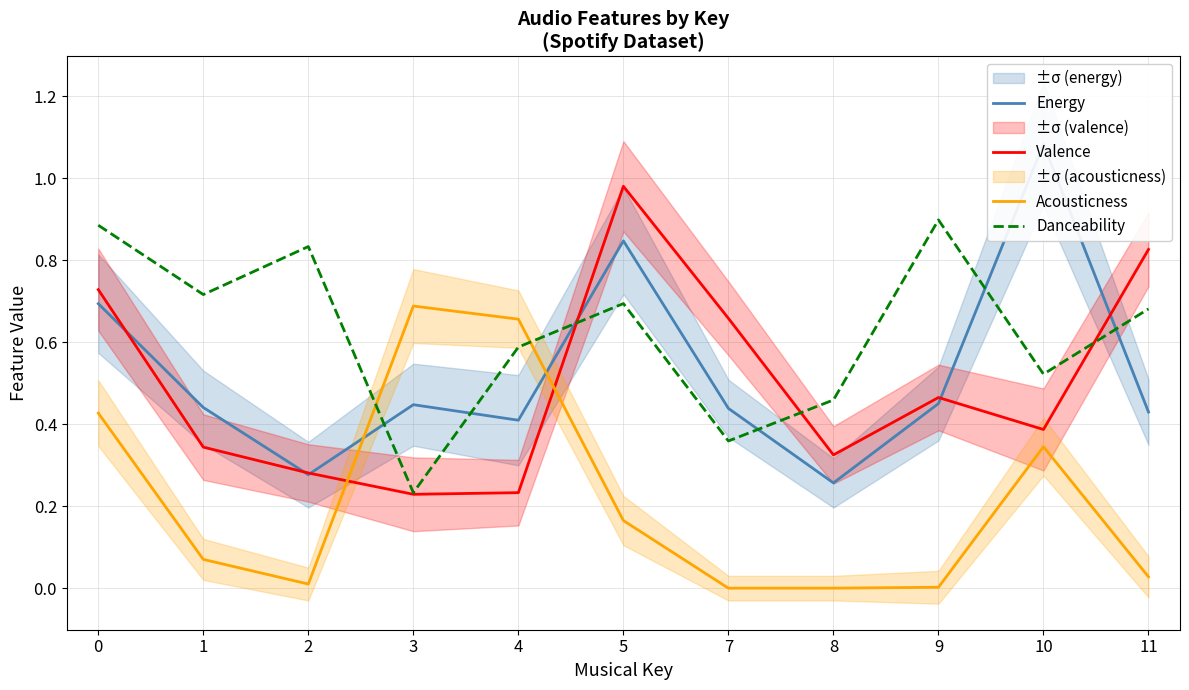

How many intersections are there between Acousticness and Valence?

2